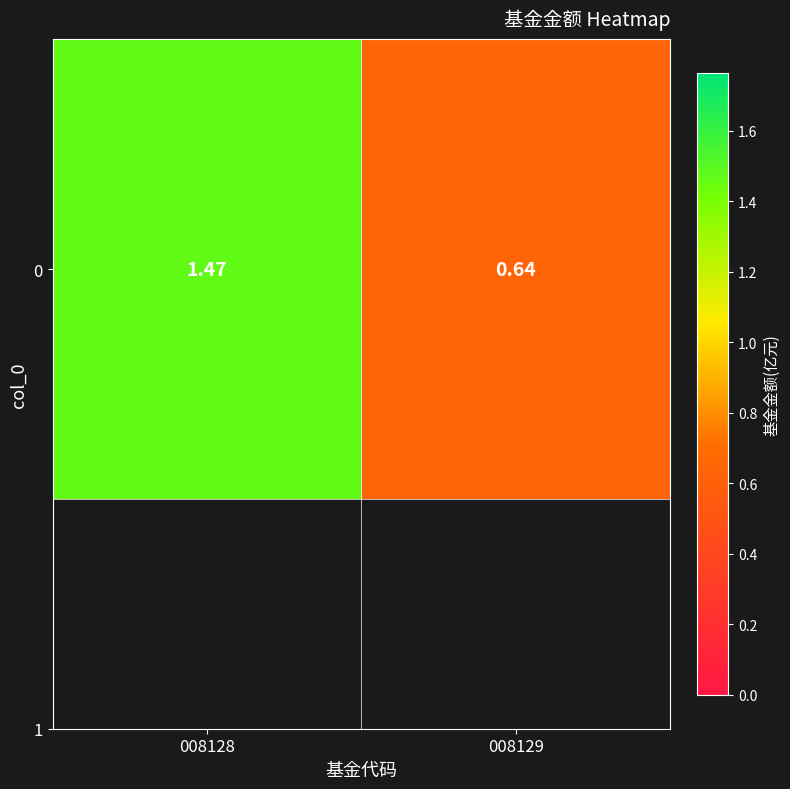

The value at 008129 is 0.3. True or false?

False